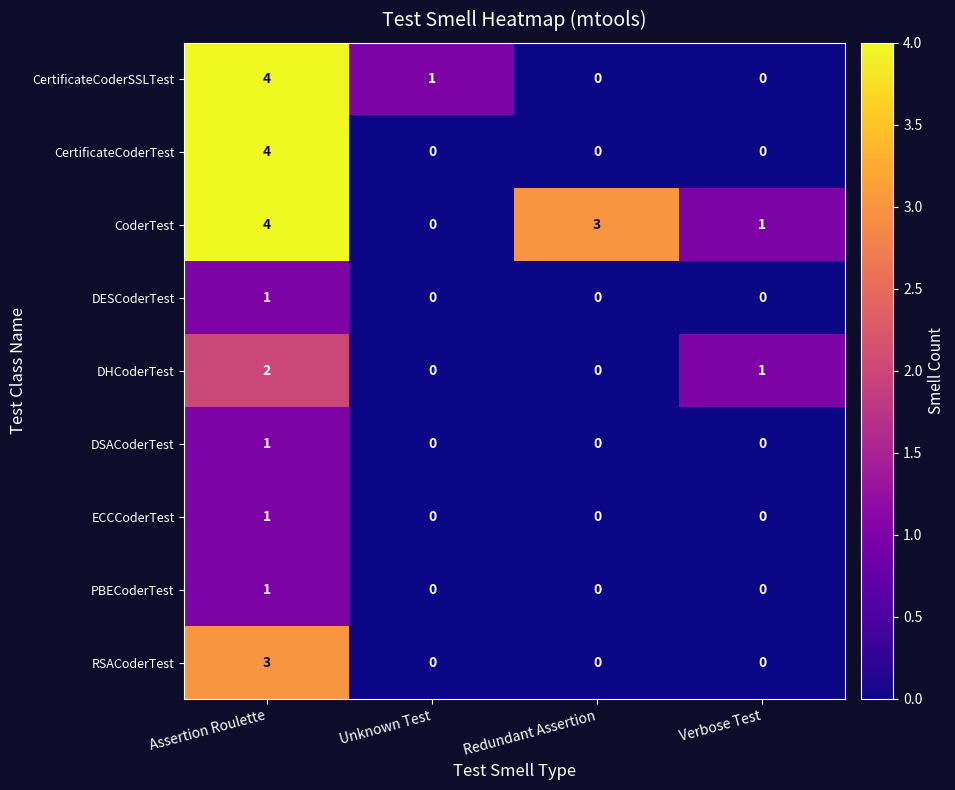

How many positive values does the CoderTest series have?

3